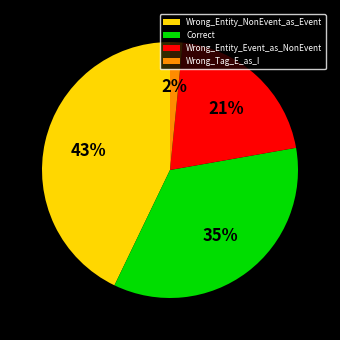

To the nearest percent, what is the combined percentage of Correct and Wrong_Tag_E_as_I?

37%